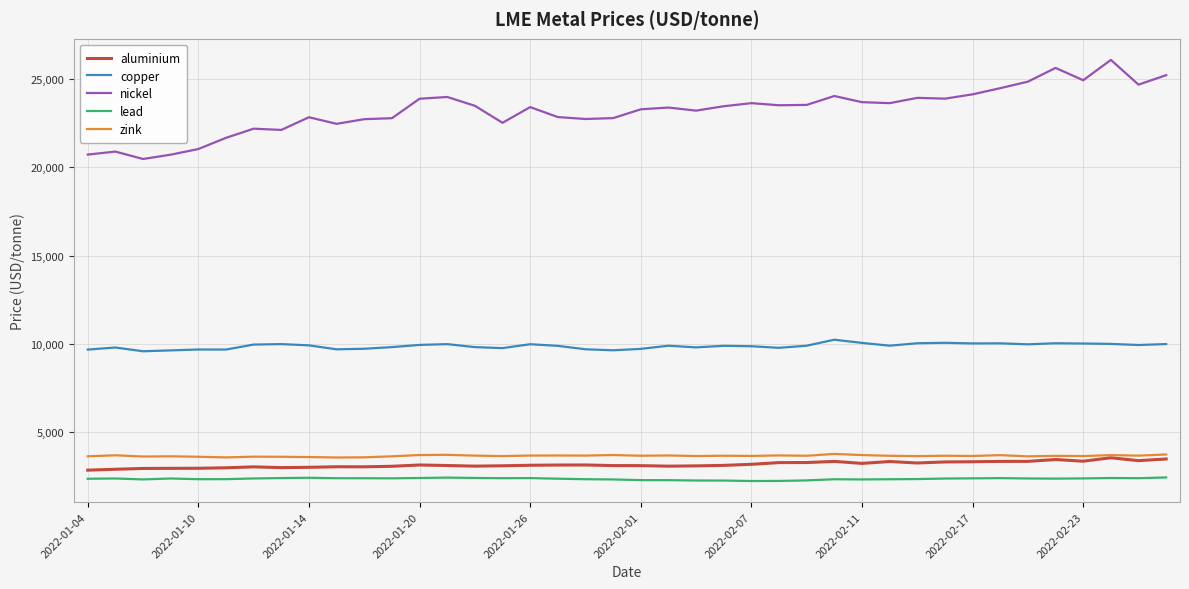

Which series has the largest total across all categories?

nickel